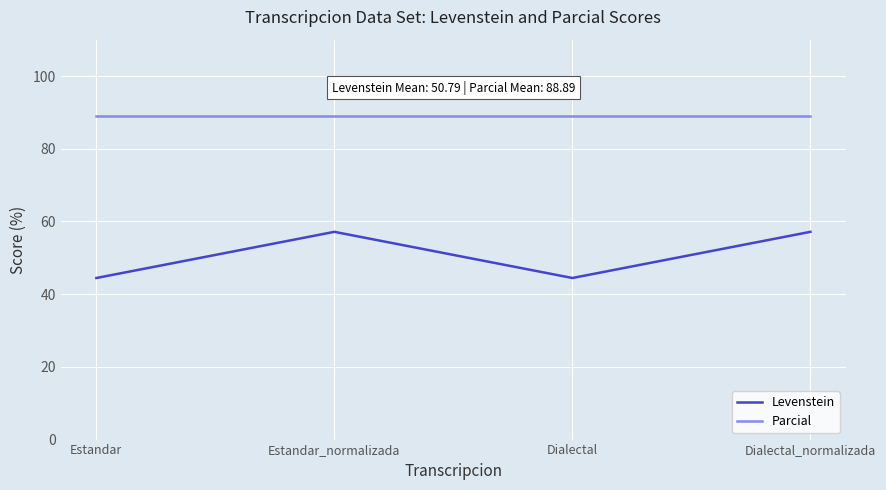

What is the maximum value shown in the chart?

88.9